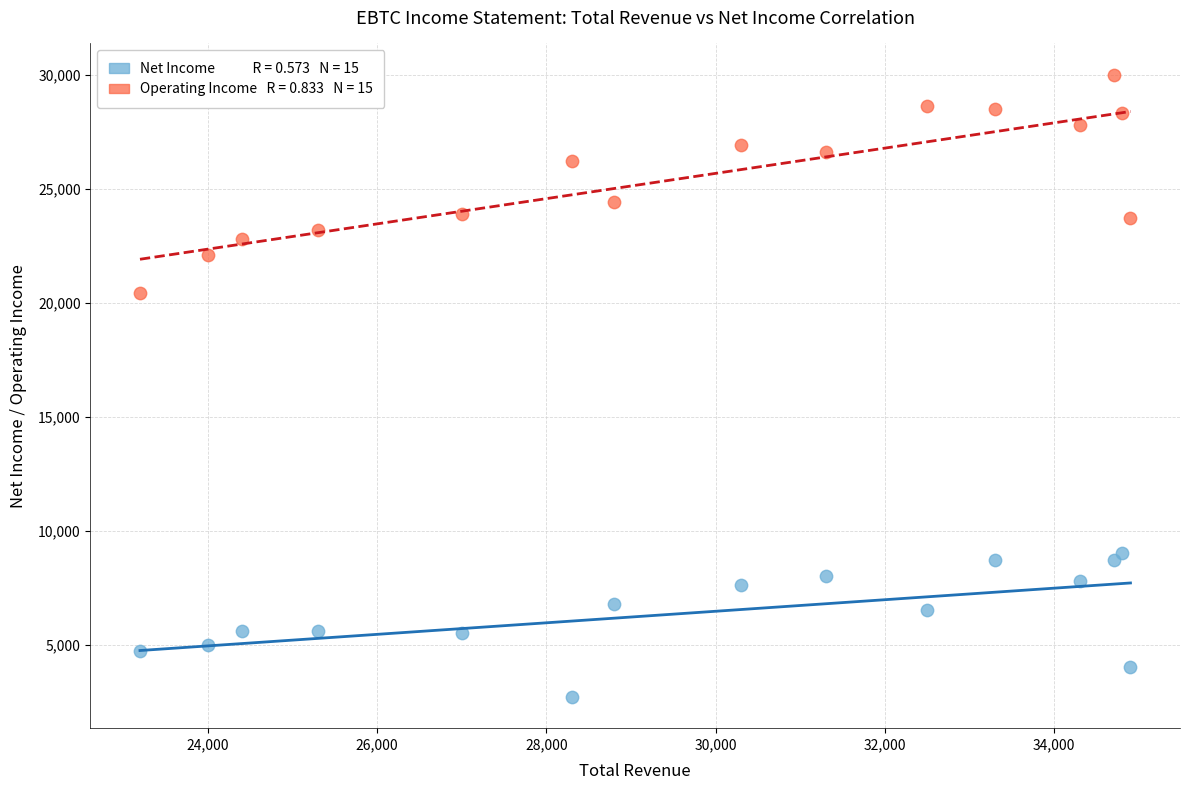

Across all series, what Y value is closest to 16350?

20400